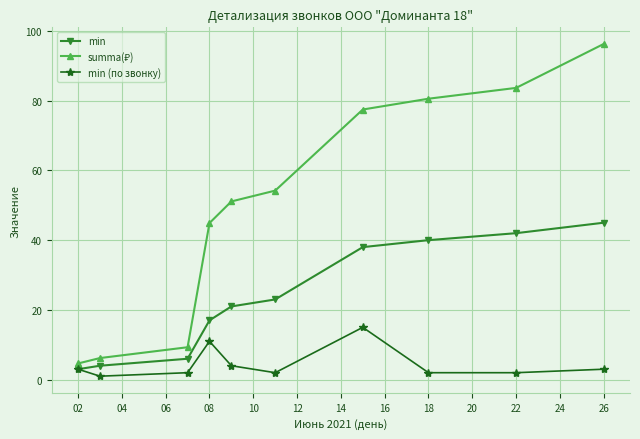

What is the minimum value for min?

3.0